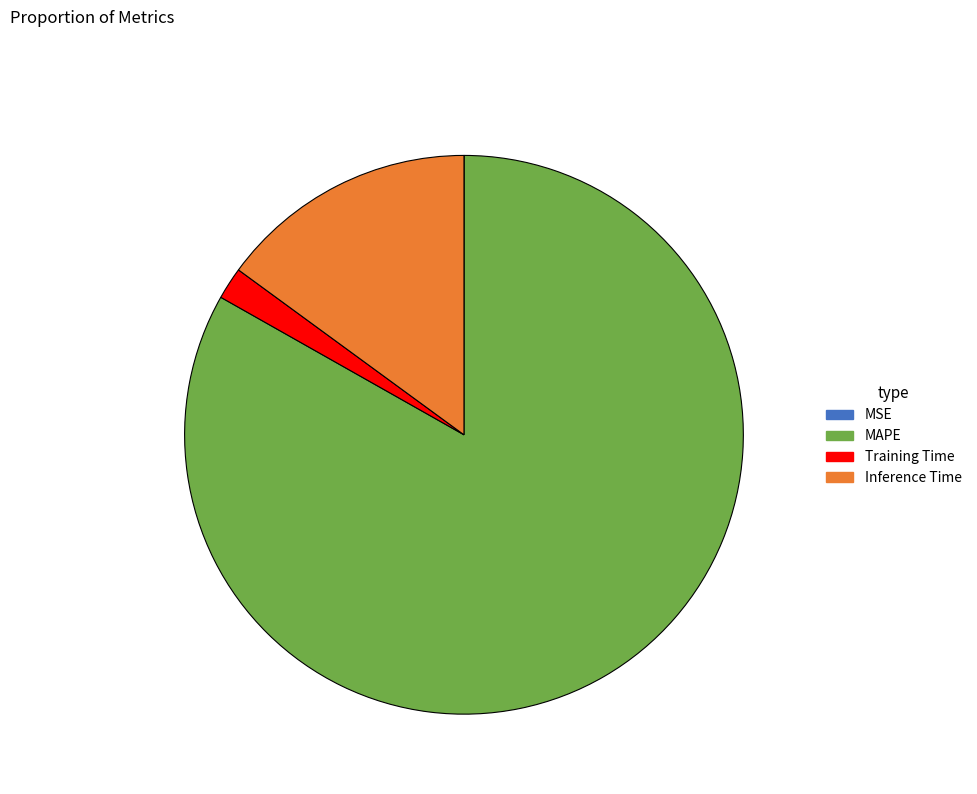

Do Inference Time and MAPE together represent more than half of the pie?

Yes